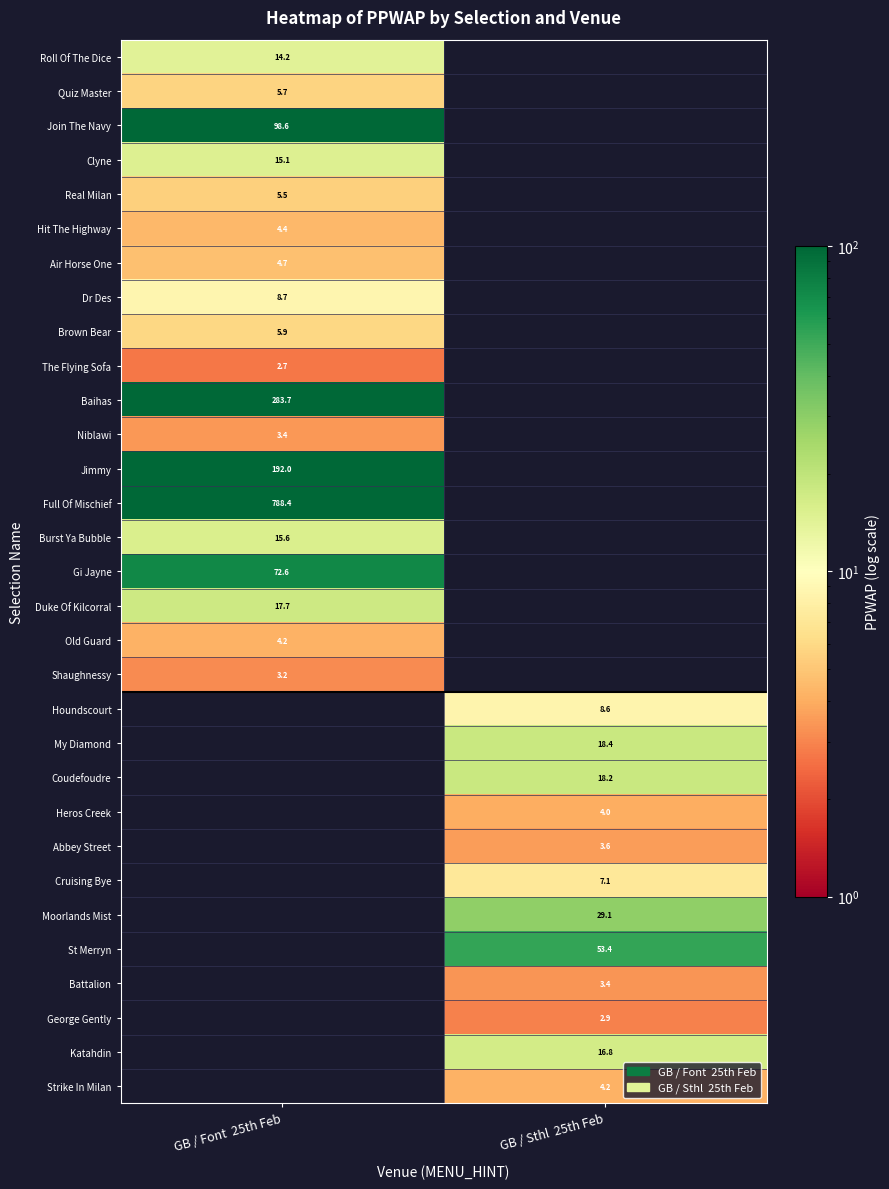

Count the number of categories in the chart.

2